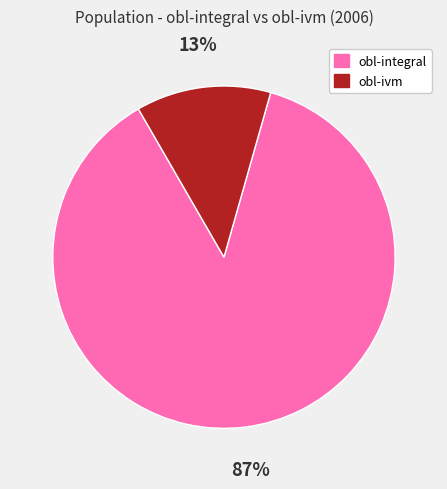

Do obl-ivm and obl-integral together represent more than half of the pie?

Yes